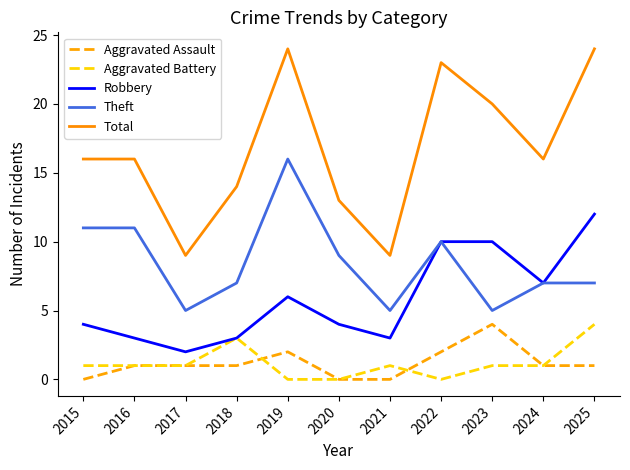

Which series has the widest spread of values?

Total